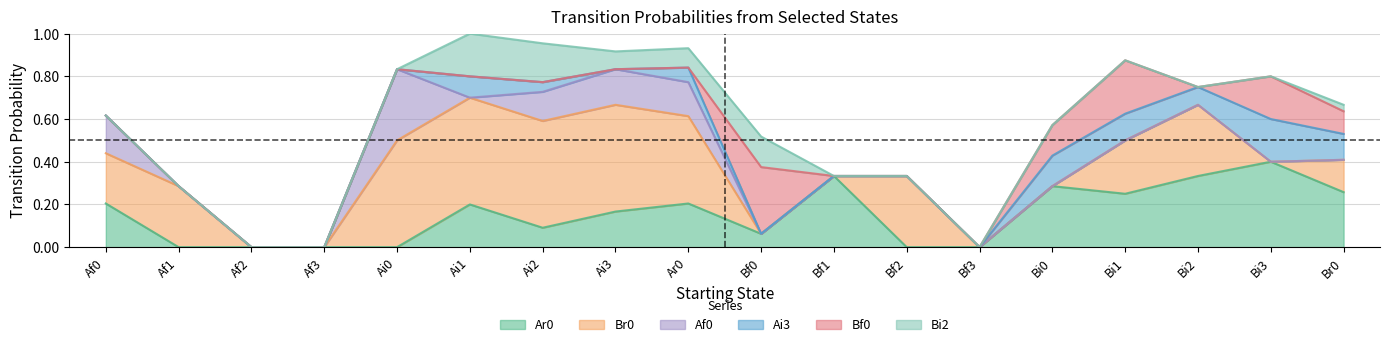

Where do Ar0 and Bi2 first cross each other?

Ai2 and Ai3